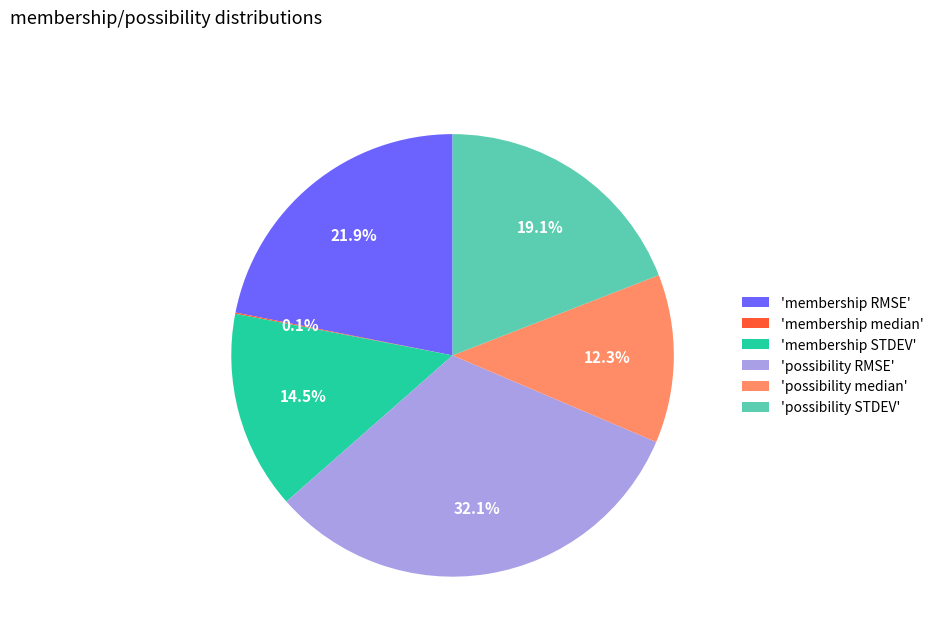

What is the largest slice in the pie chart?

'possibility RMSE'